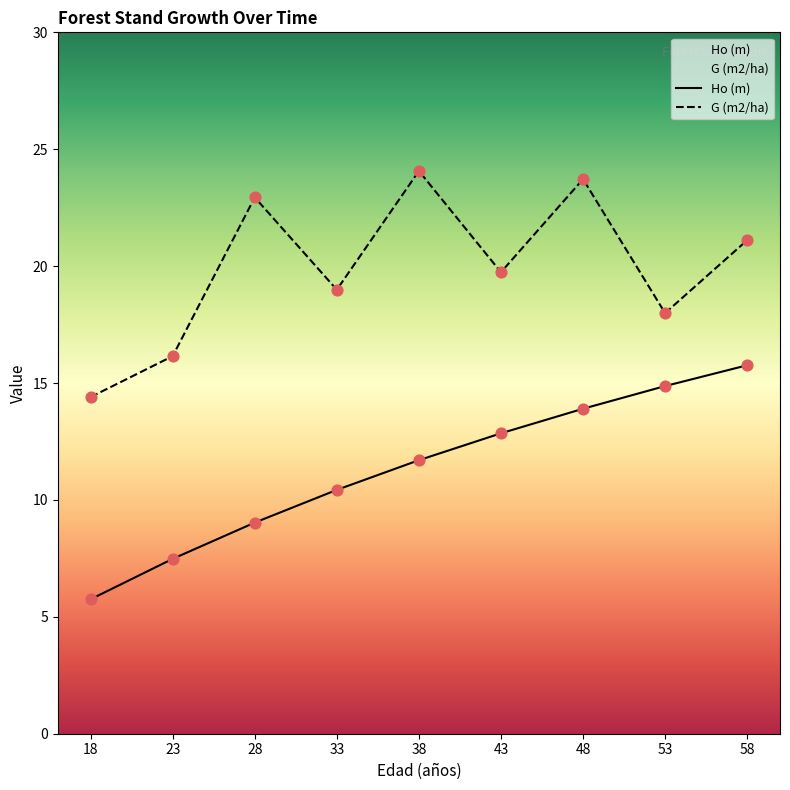

What are all the series names shown in the legend?

Ho (m), G (m2/ha)